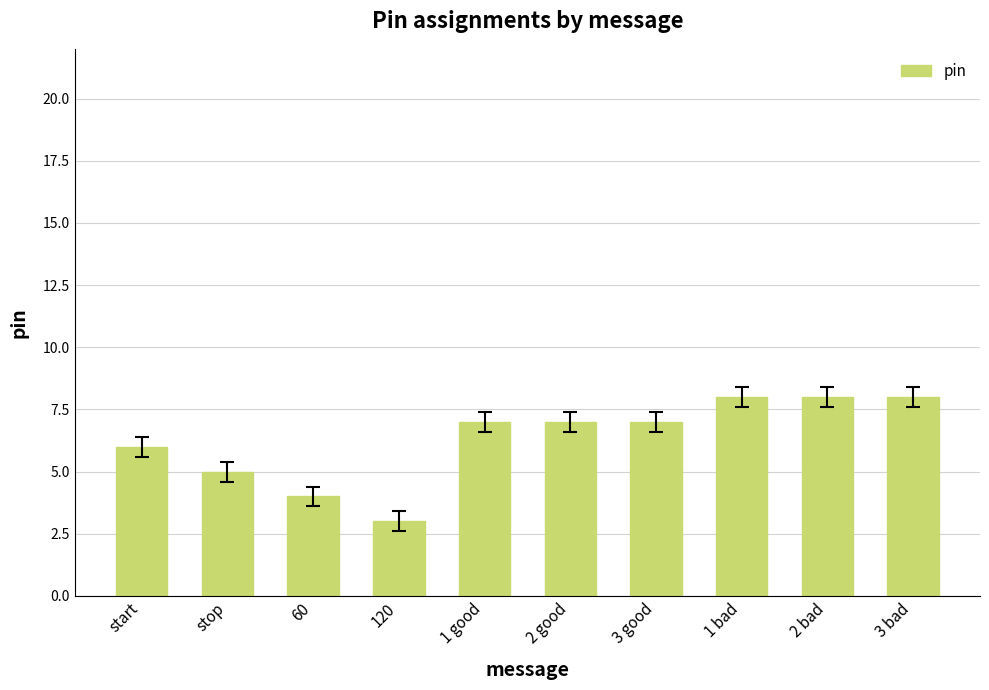

True or false: the data shows 5 at stop.

True